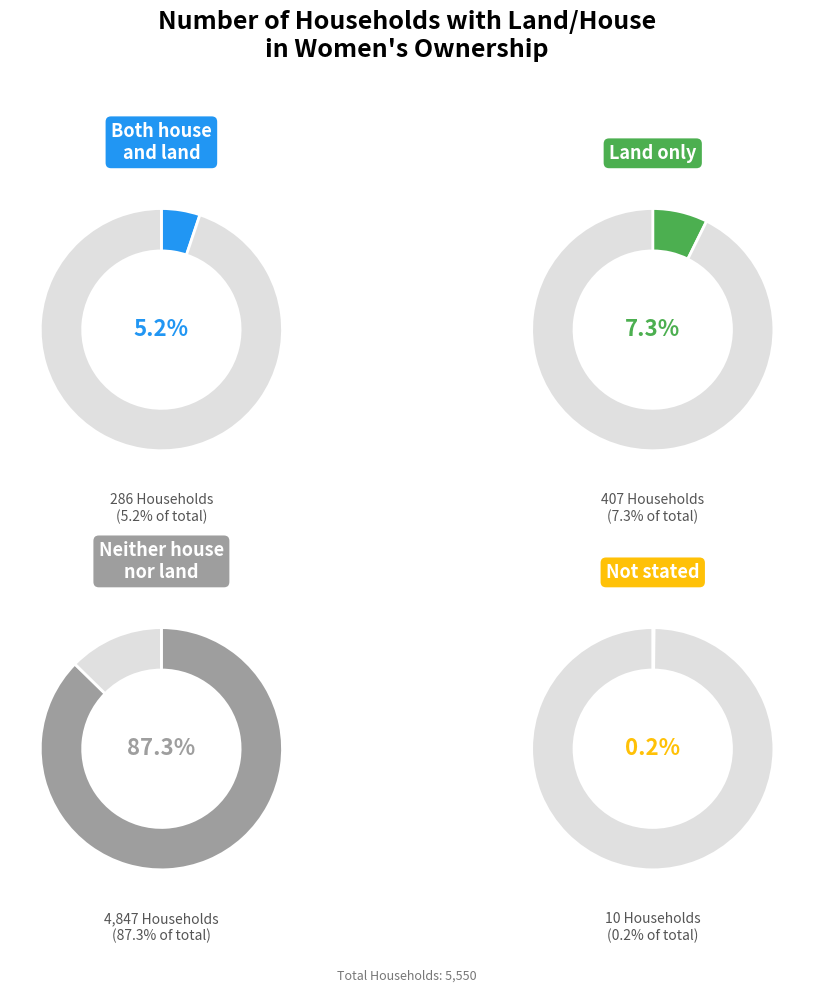

How many slices are in this pie chart?

4